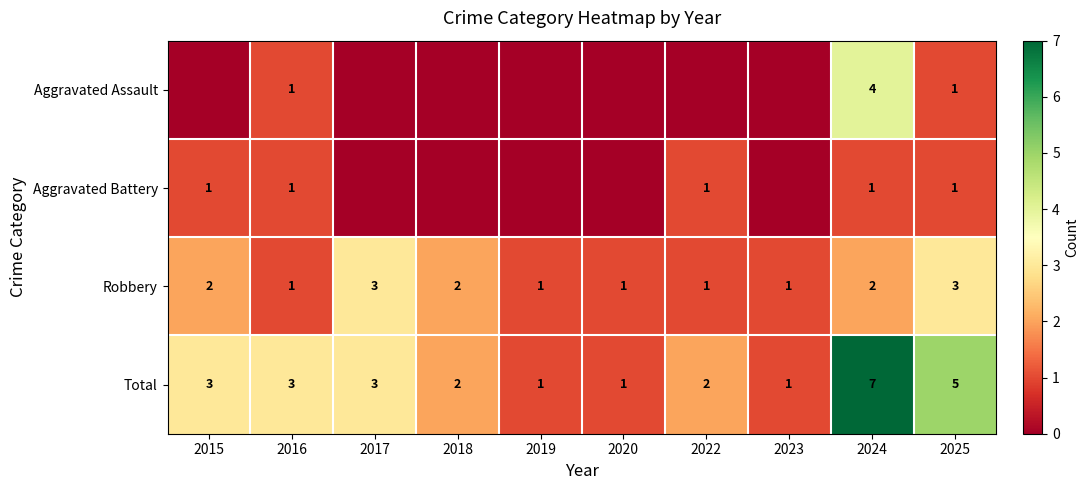

How many Total values are between 1 and 3?

8